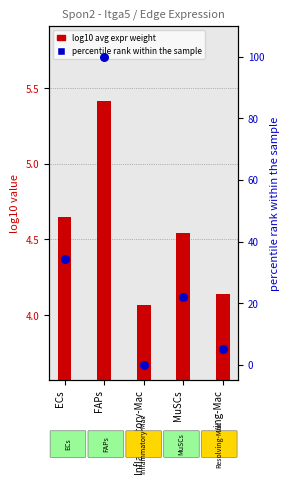

Which series contains the lowest Y value?

percentile rank (Edge total expr weight)